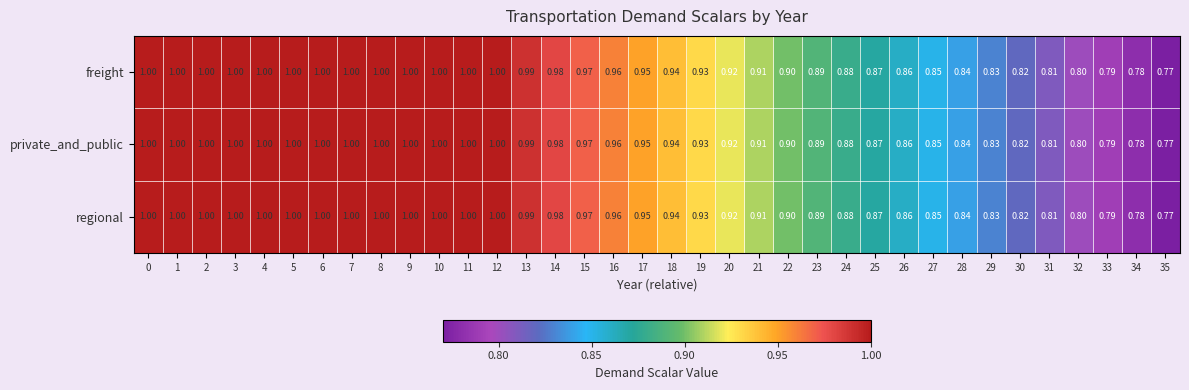

Is the value of private_and_public at 3 greater than the value of regional at 32?

Yes